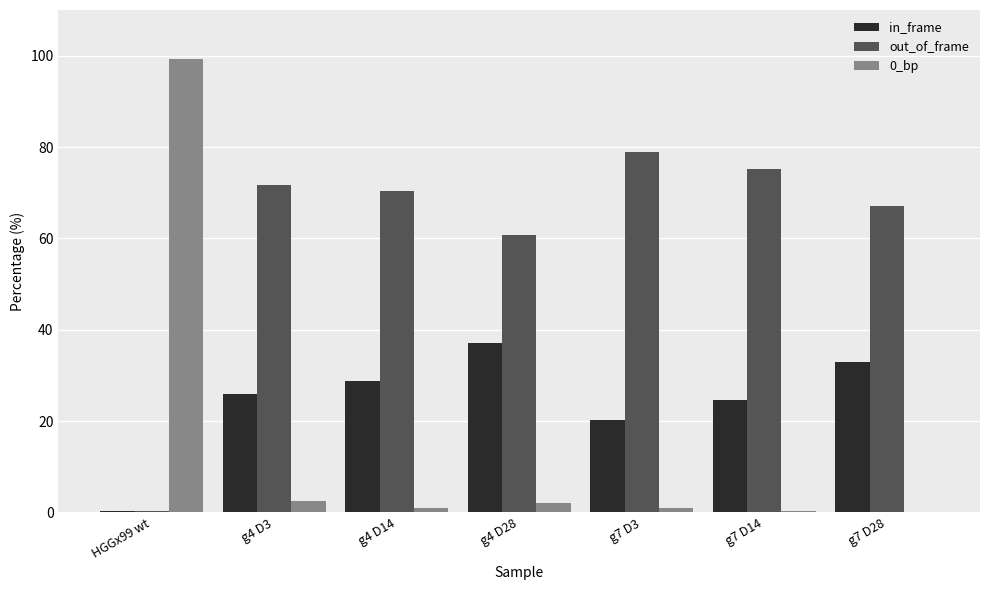

Is the value of out_of_frame at g4 D28 greater than the value of in_frame at HGGx99 wt?

Yes